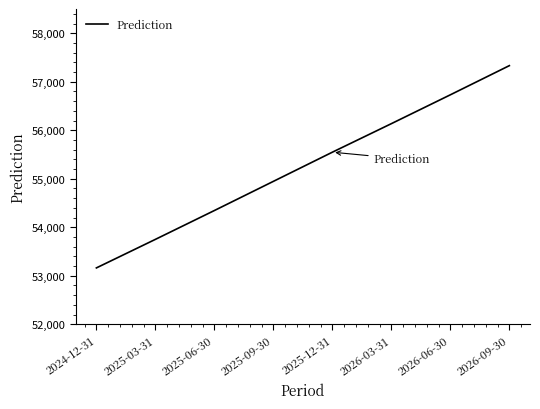

True or false: there are more than 2 points higher than both neighbors.

False